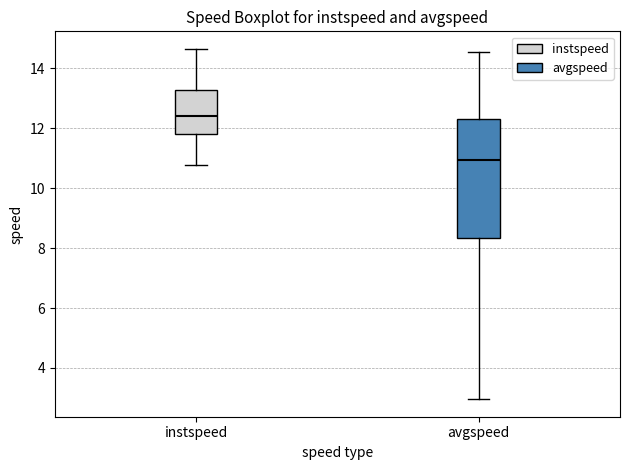

Reading left to right, read every box against the y-axis: the position of its median line, the range the box covers, and the ends of its whiskers. The values are not printed on the chart, so give them approximately, as read against the axis.

instspeed: median 12.4, box 11.8 to 13.2, whiskers 10.8 to 14.6
avgspeed: median 11.0, box 8.4 to 12.4, whiskers 3.0 to 14.6